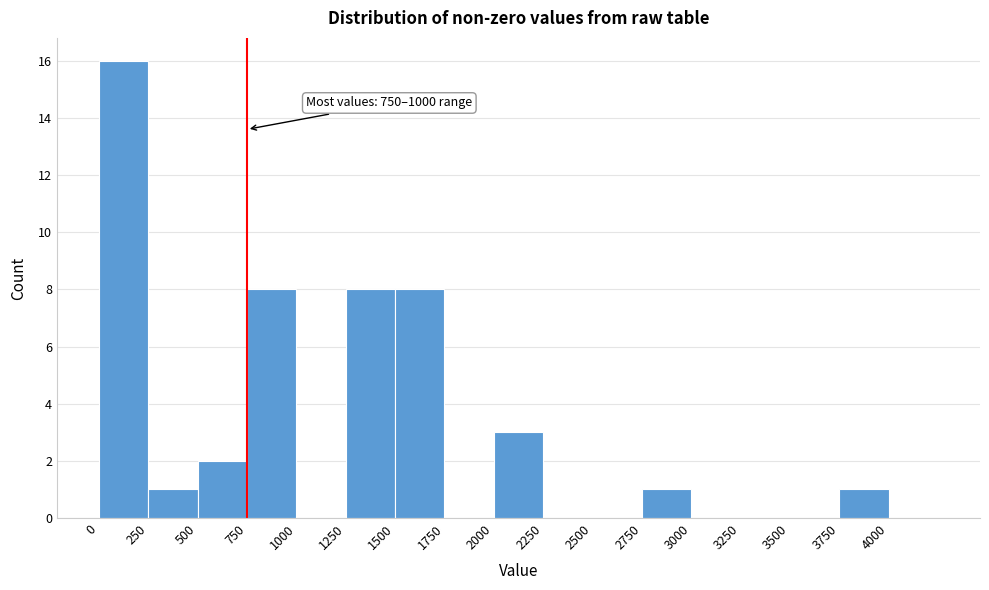

Over which range of the x-axis is the bar tallest?

0 to 250